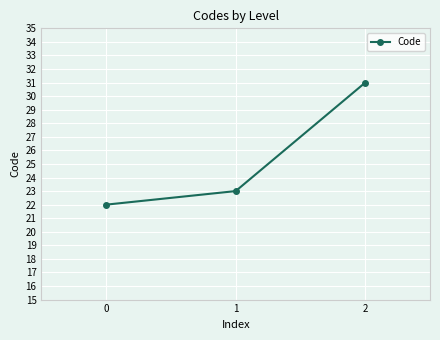

How many data points does each series have?

3